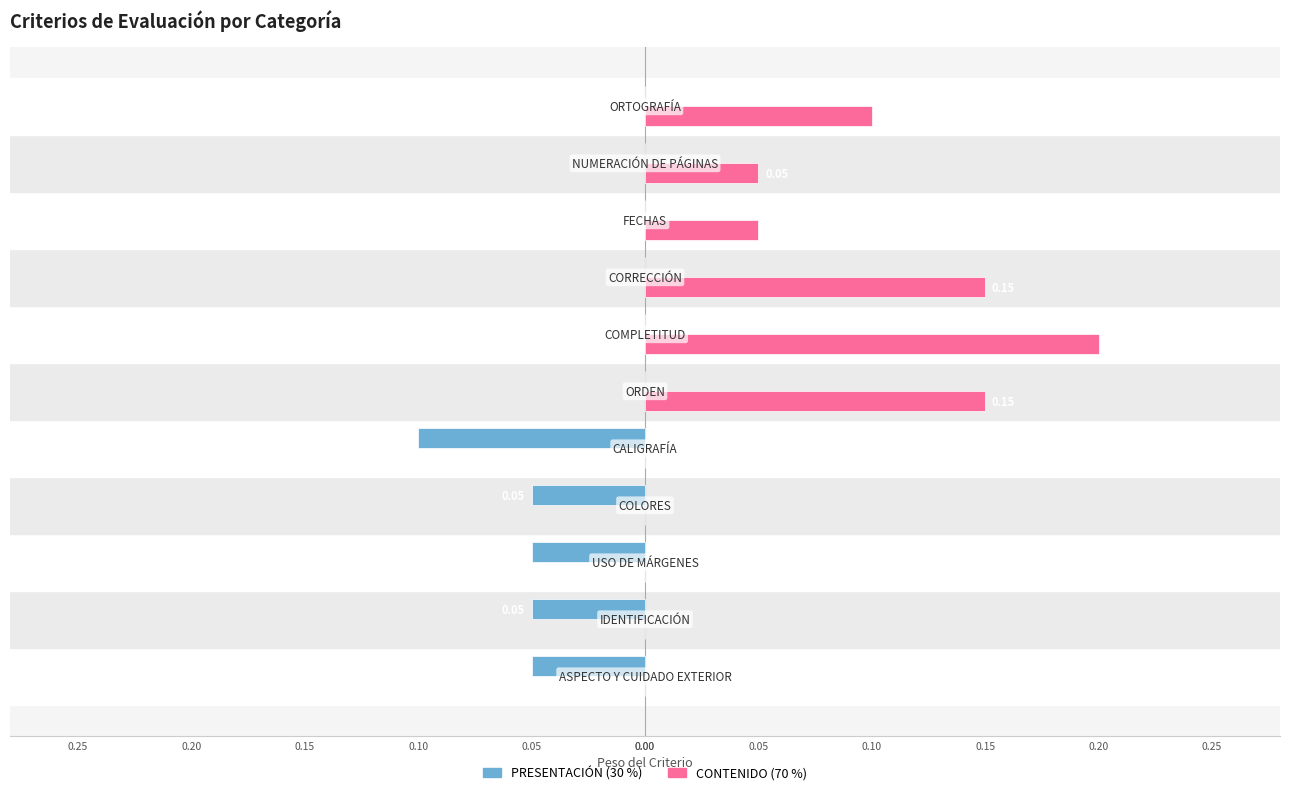

What are all the series names shown in the legend?

PRESENTACIÓN (30 %), CONTENIDO (70 %)